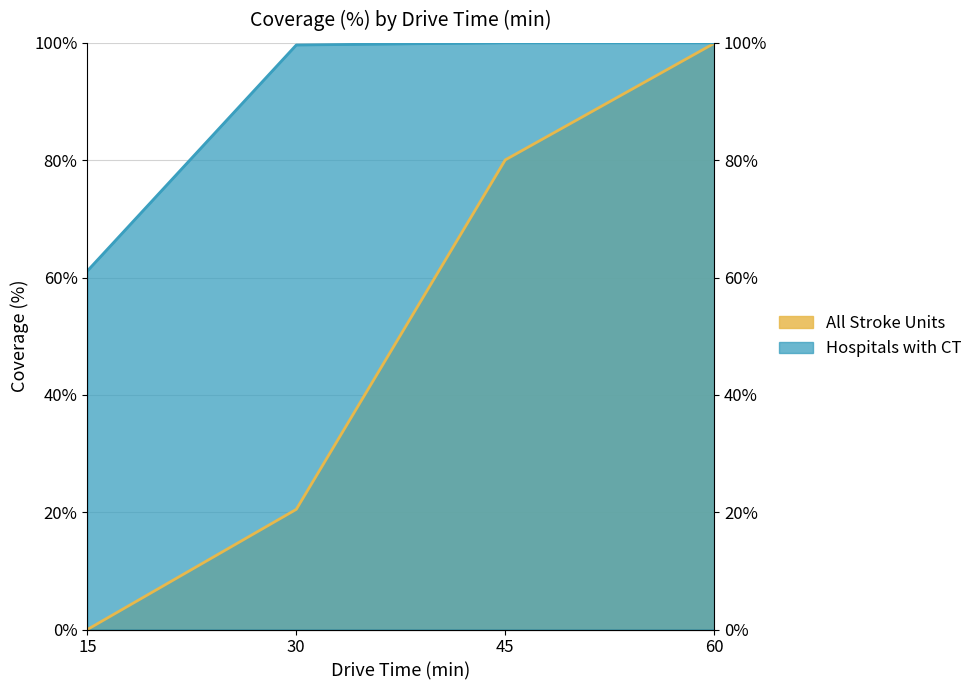

At 30, list the series in order from smallest to largest.

All Stroke Units, Hospitals with CT